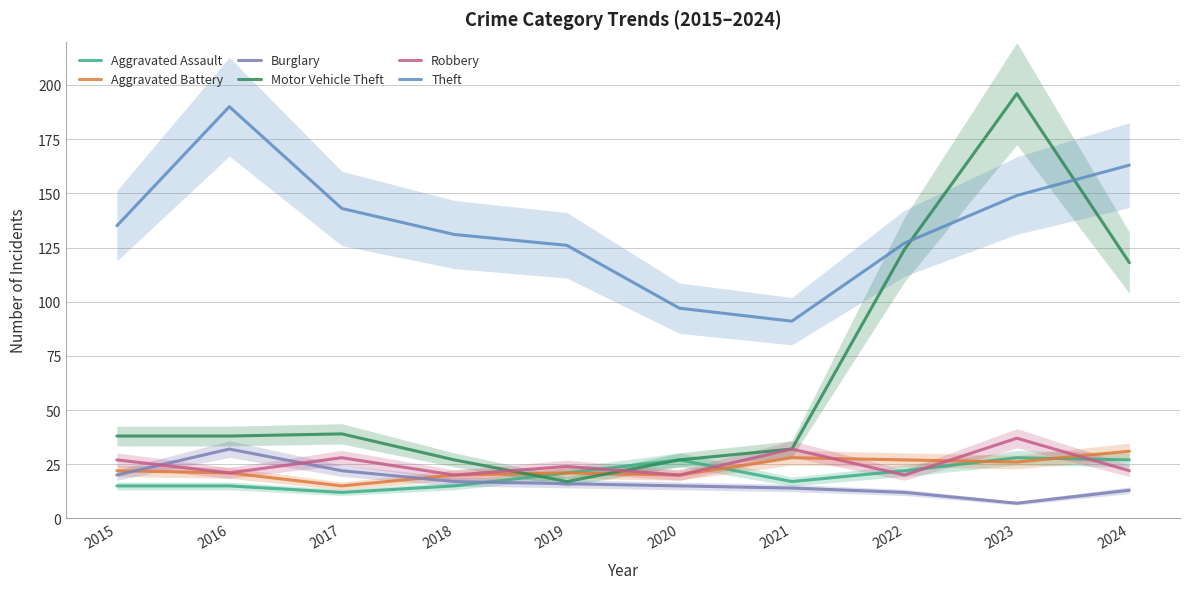

What is the sum of all Aggravated Battery values?

231